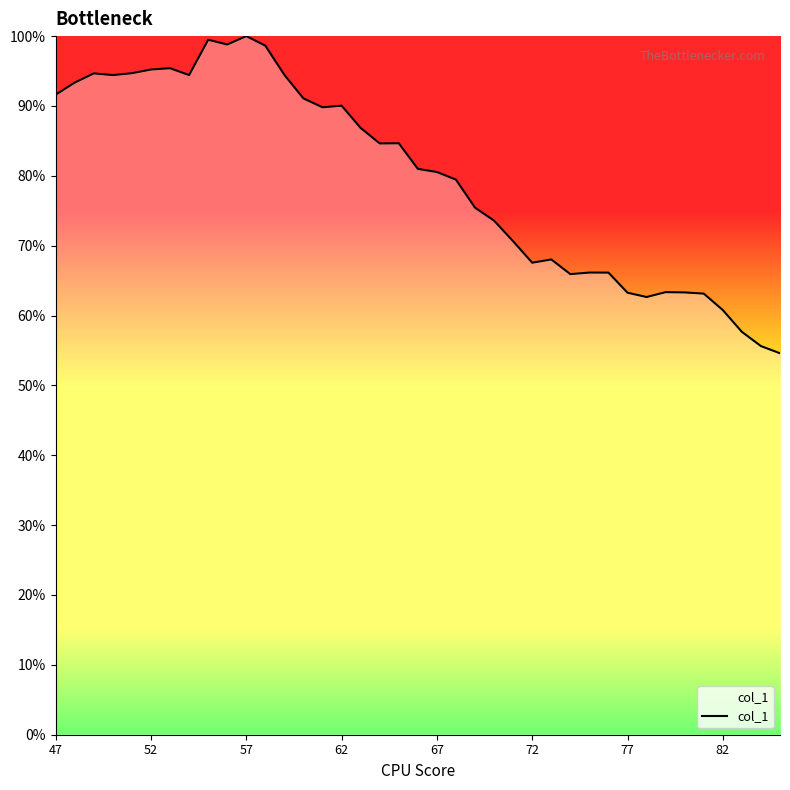

What is the difference between the maximum and minimum values?

45.4